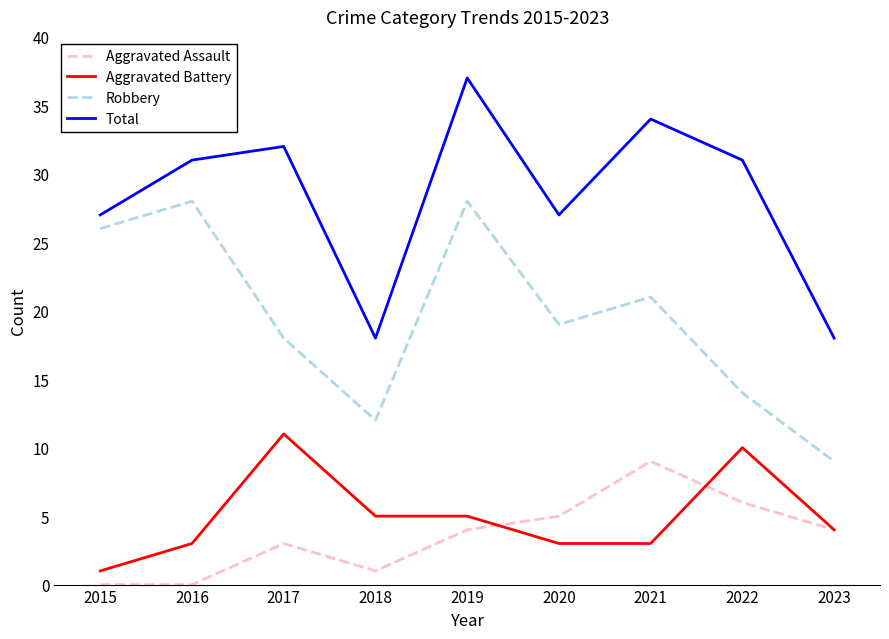

True or false: Total and Aggravated Assault intersect in this chart.

False